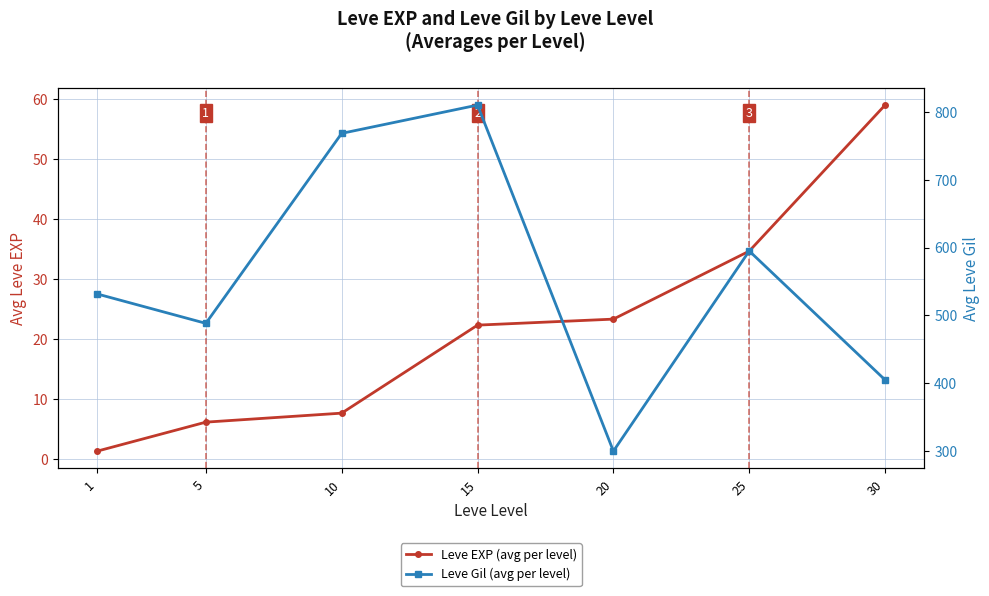

Is it true that Leve EXP (avg per level) equals 22.3 at 15?

True